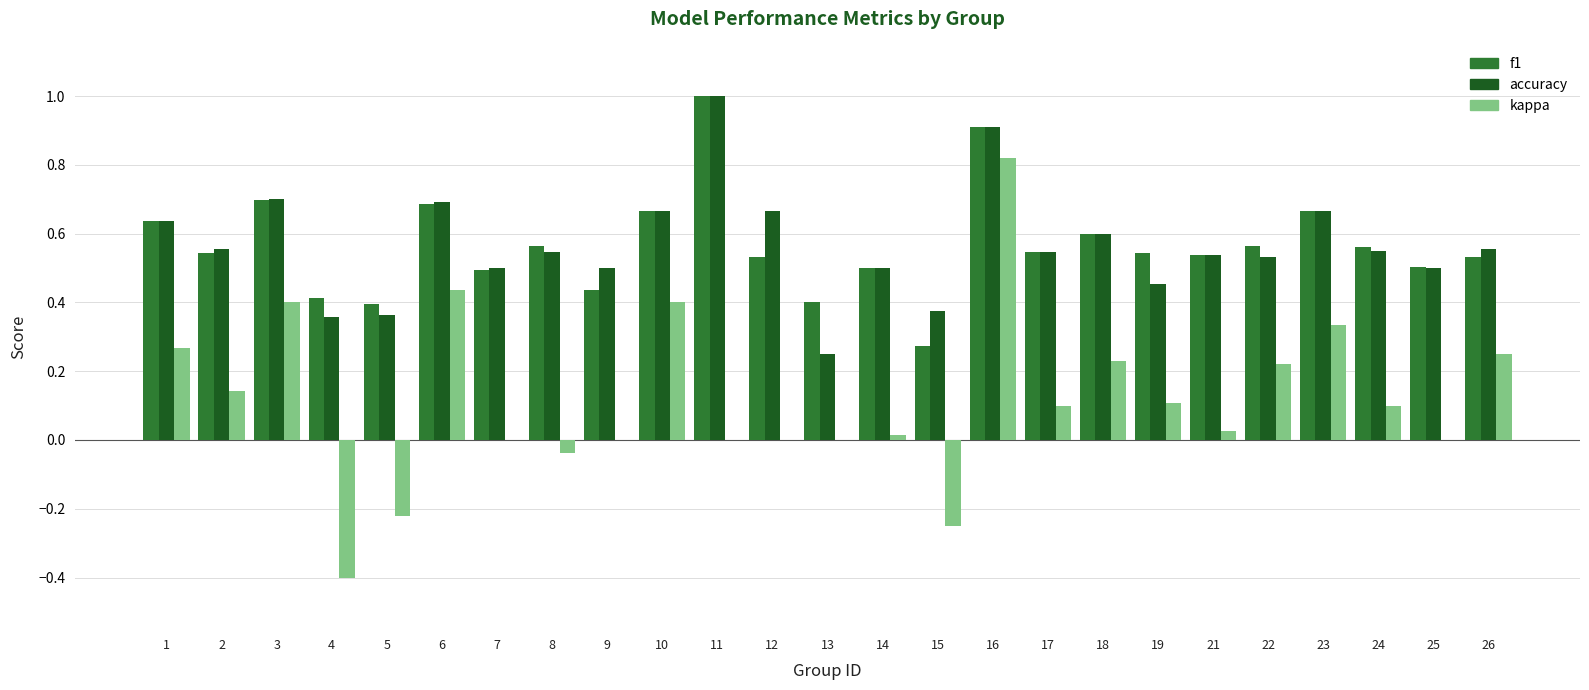

What is the total value across all series at 22?

1.3